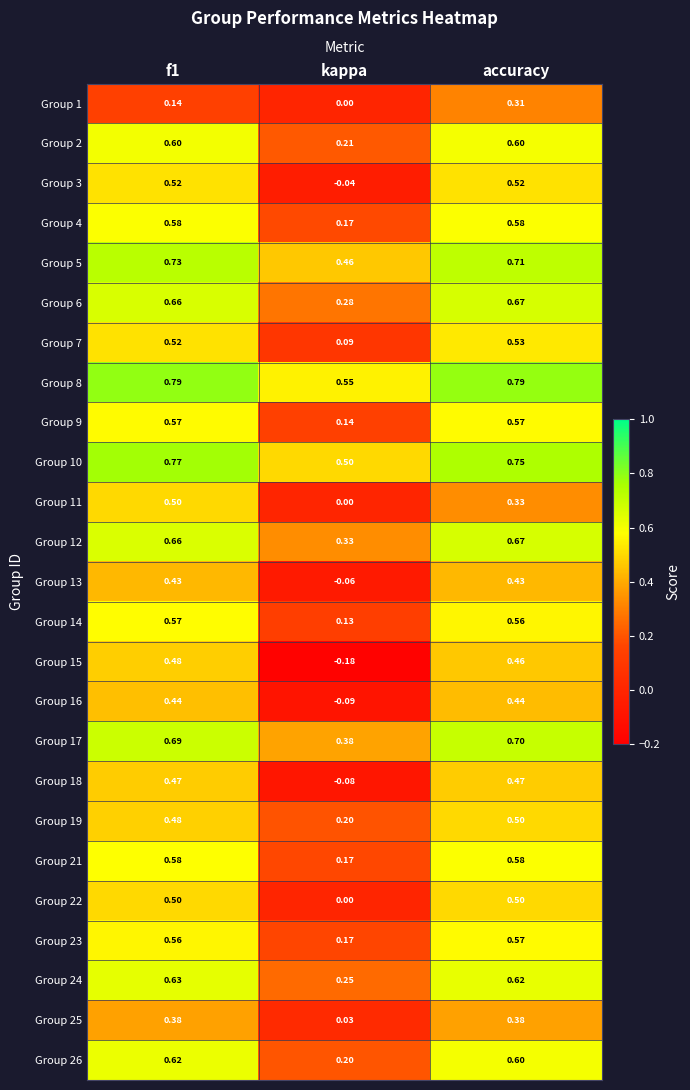

At which category is the sum across all series the highest?

f1